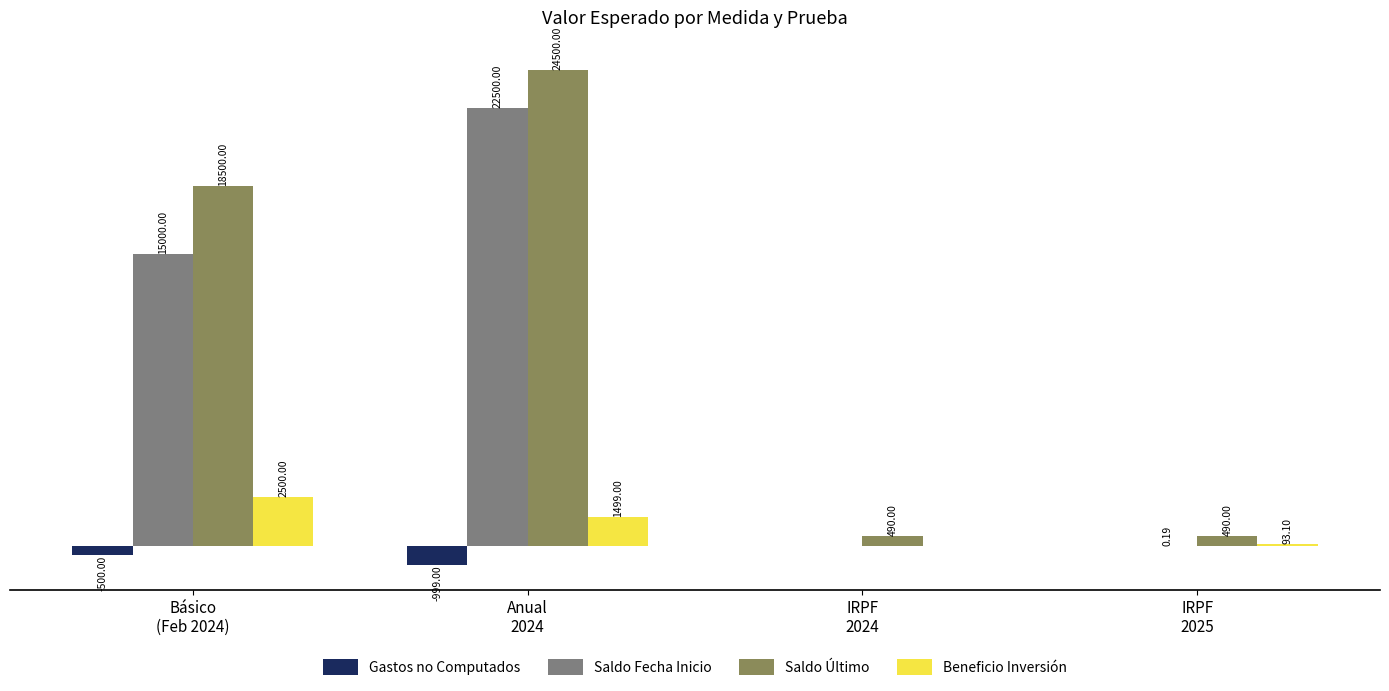

Are the bars horizontal?

No